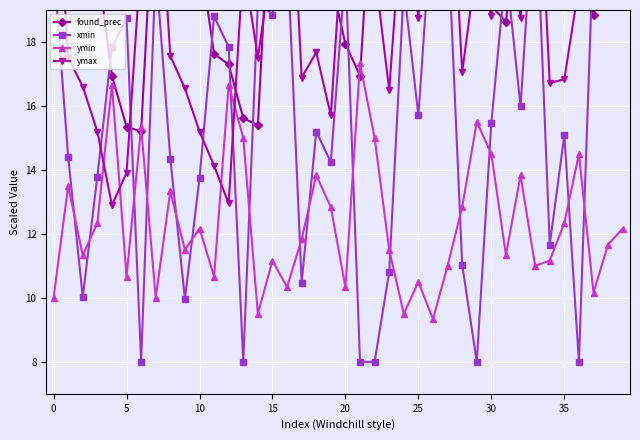

At 18, list the series in order from largest to smallest.

found_prec, ymax, xmin, ymin